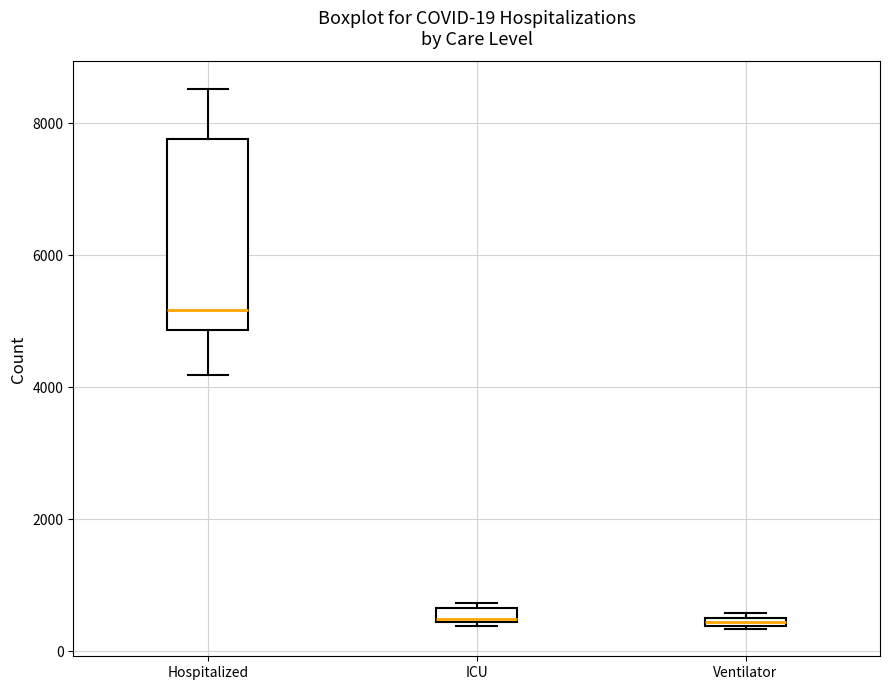

Which box is the tallest, from its lower edge to its upper edge?

Hospitalized